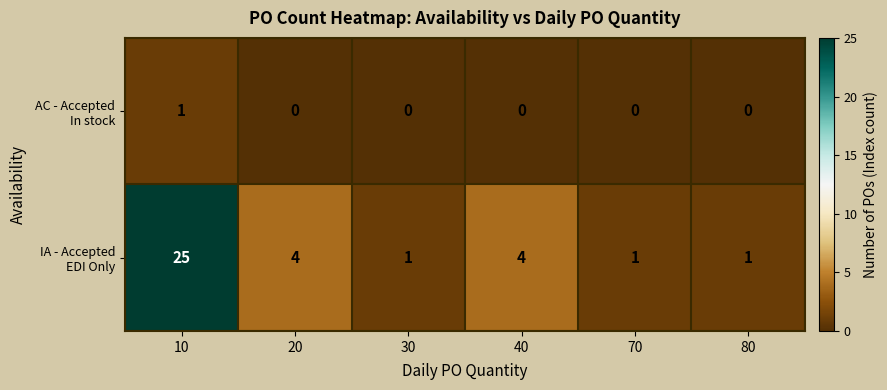

What is the greatest value displayed?

25